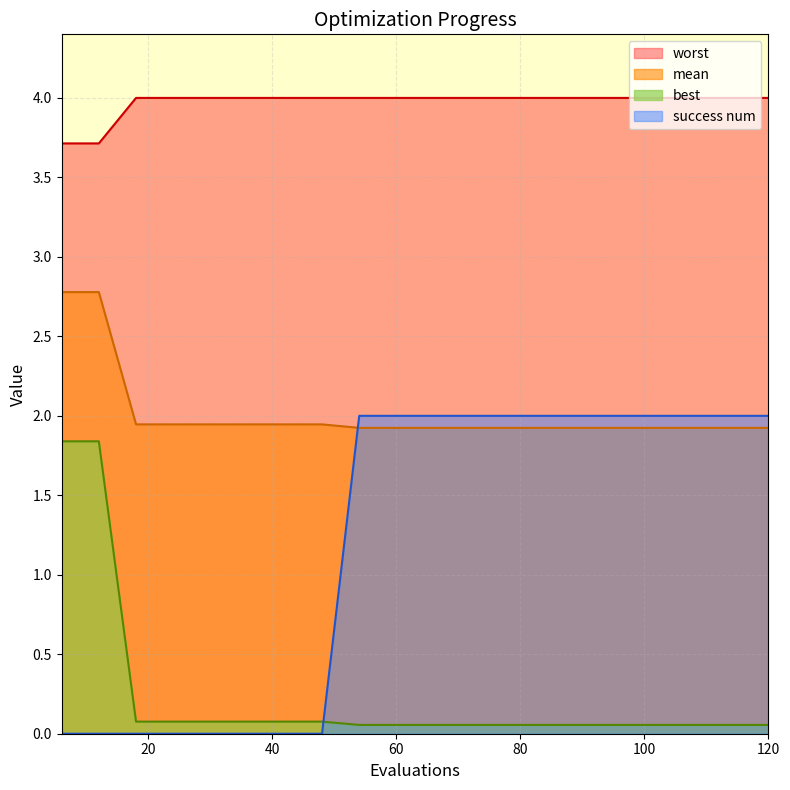

How many series are shown in this chart?

4